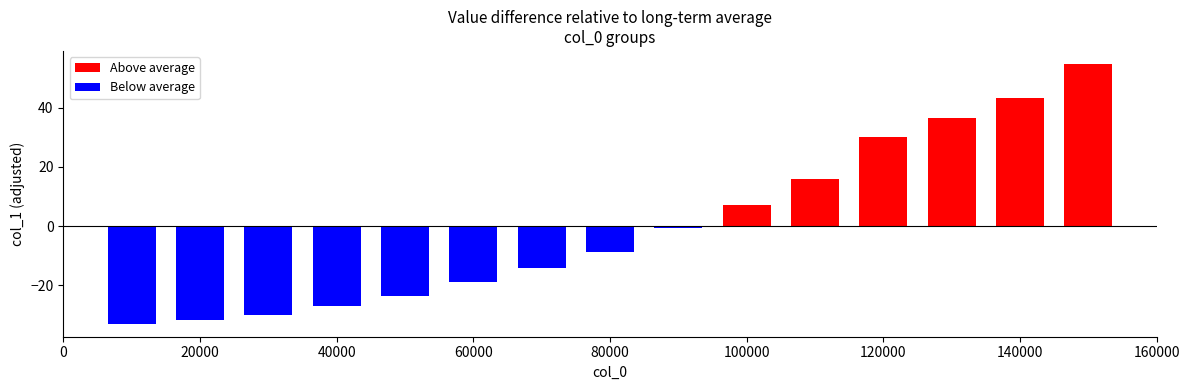

Reading left to right, list all the values displayed in this chart.

Above average: 0.0	0.0	0.0	0.0	0.0	0.0	0.0	0.0	0.0	7.0	16.1	30.1	36.4	43.3	54.8
Below average: -33.0	-31.8	-29.9	-27.0	-23.7	-18.9	-14.2	-8.6	-0.7	0.0	0.0	0.0	0.0	0.0	0.0